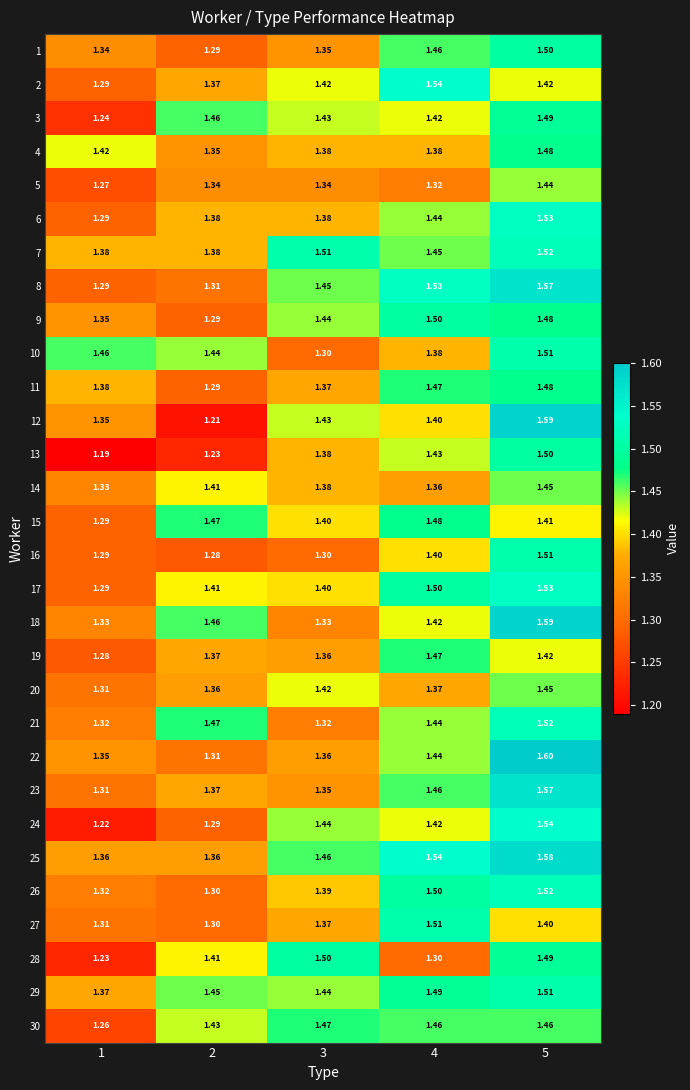

Is the value of 10 at 5 greater than the value of 12 at 2?

Yes